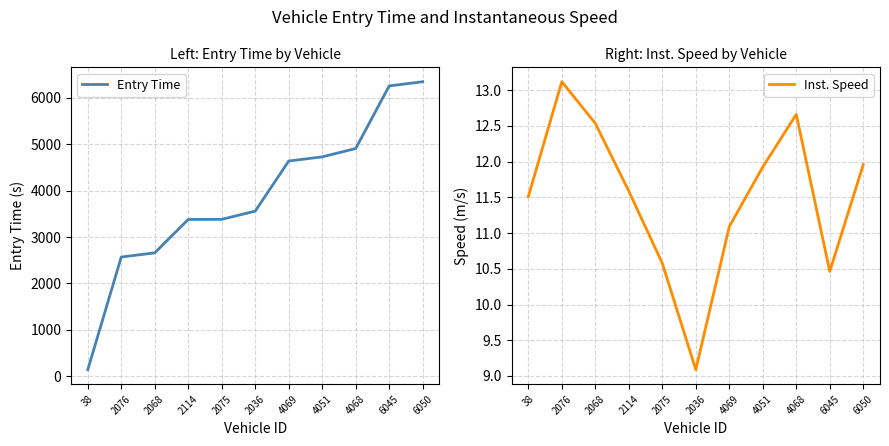

What is the difference between the highest and lowest values at 4051?

4716.6